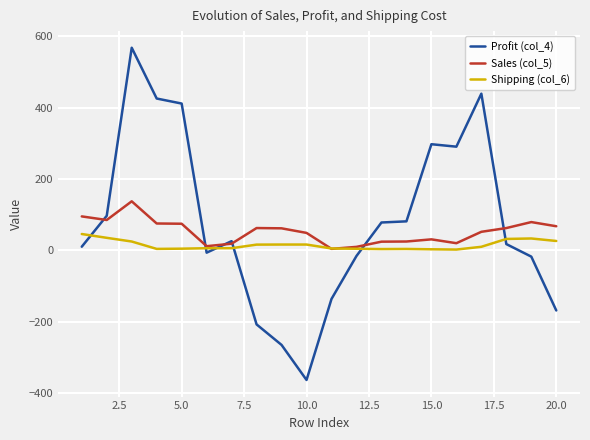

What is the highest value of the Profit (col_4) series?

567.8